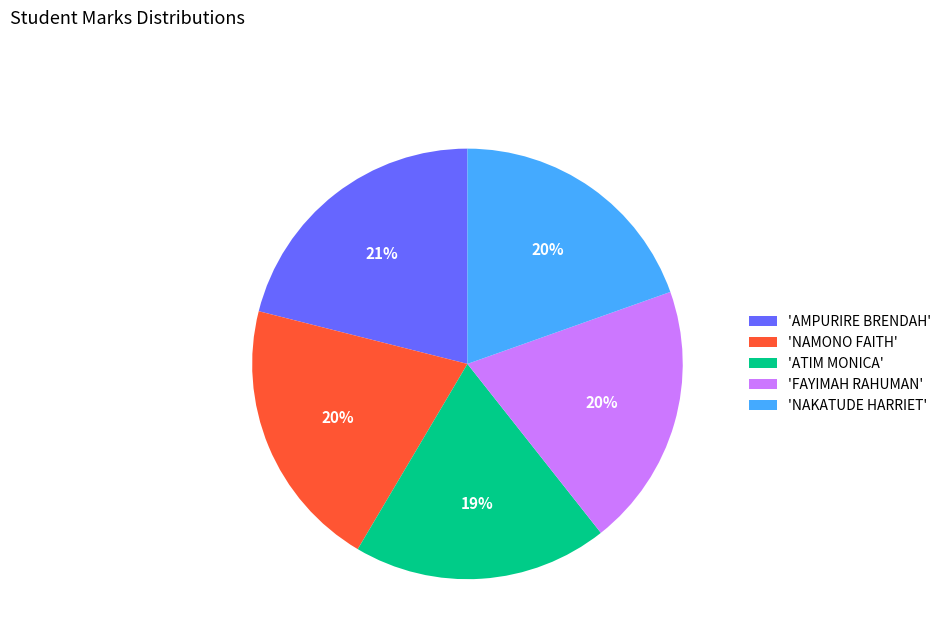

What is the ratio of the value at 'NAKATUDE HARRIET' to the value at 'FAYIMAH RAHUMAN'?

1.0